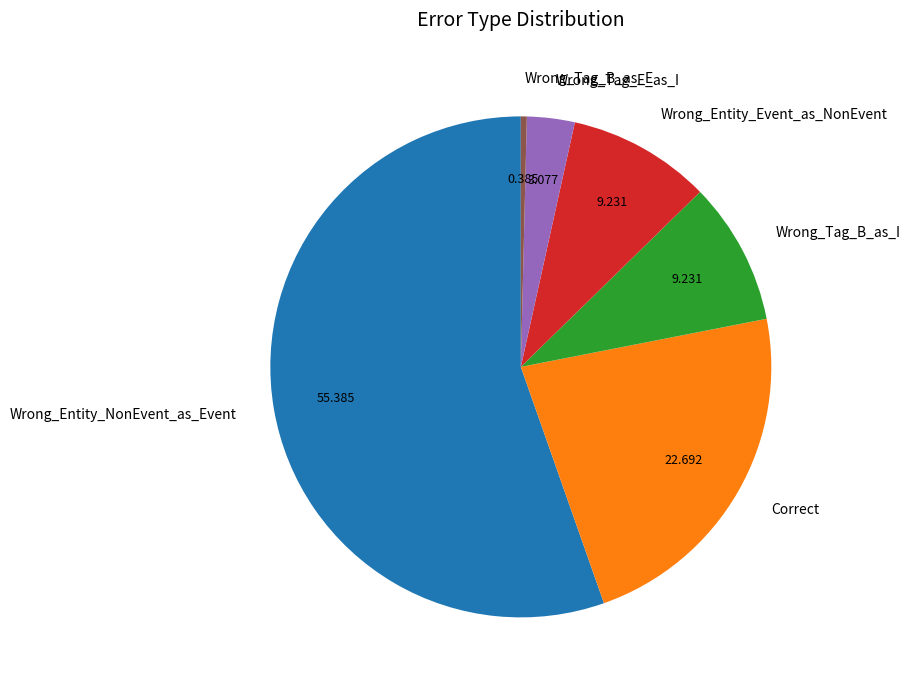

Combined, do Wrong_Entity_Event_as_NonEvent and Wrong_Tag_E_as_I account for over 50%?

No